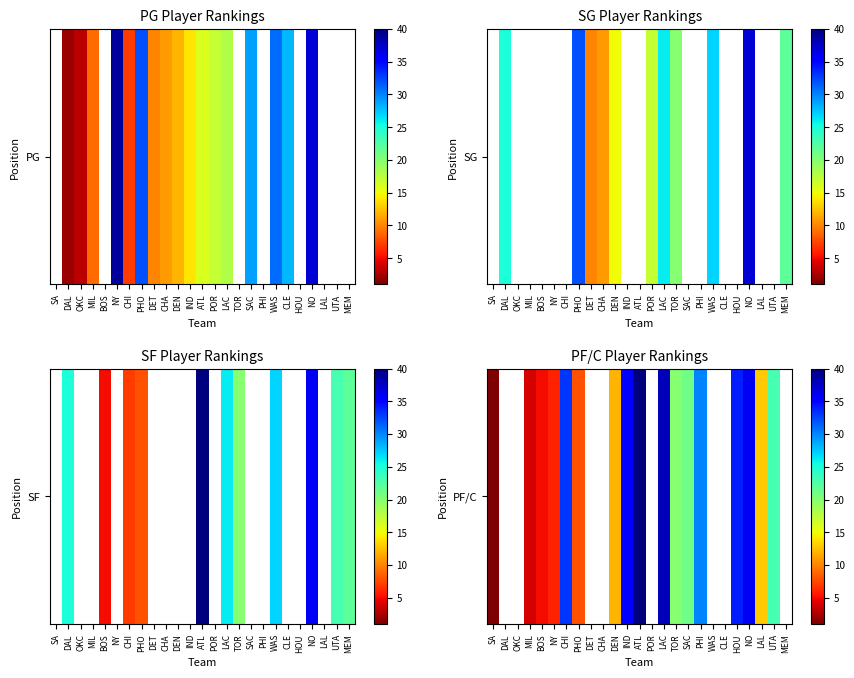

What is the greatest value displayed?

40